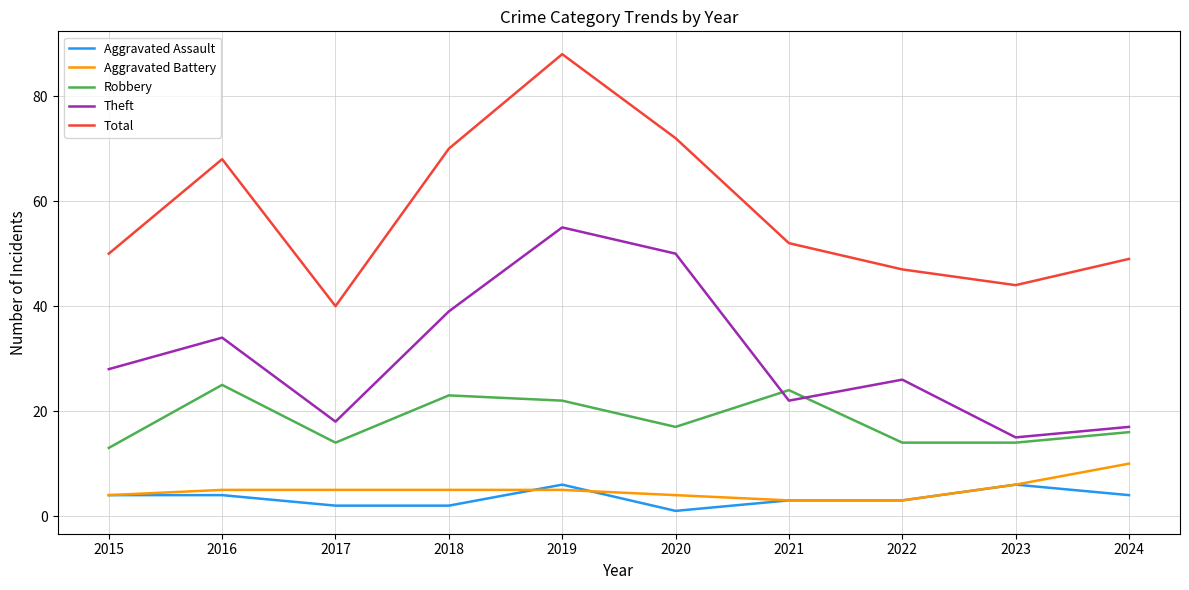

Reading left to right, what are all the values shown in this chart?

Aggravated Assault: 2015=4	2016=4	2017=2	2018=2	2019=6	2020=1	2021=3	2022=3	2023=6	2024=4
Aggravated Battery: 2015=4	2016=5	2017=5	2018=5	2019=5	2020=4	2021=3	2022=3	2023=6	2024=10
Robbery: 2015=13	2016=25	2017=14	2018=23	2019=22	2020=17	2021=24	2022=14	2023=14	2024=16
Theft: 2015=28	2016=34	2017=18	2018=39	2019=55	2020=50	2021=22	2022=26	2023=15	2024=17
Total: 2015=50	2016=68	2017=40	2018=70	2019=88	2020=72	2021=52	2022=47	2023=44	2024=49